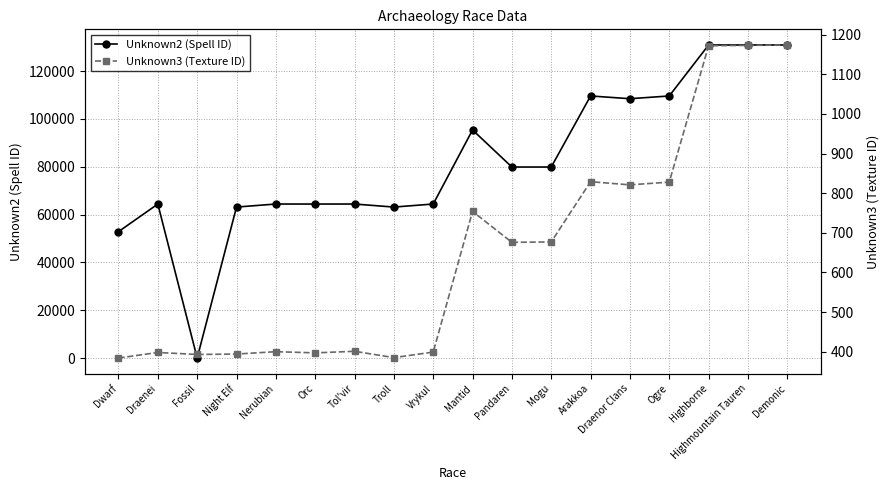

Reading right to left, list all the values displayed in this chart.

Unknown2 (Spell ID): Demonic=130905	Highmountain Tauren=130904	Highborne=130903	Ogre=109584	Draenor Clans=108439	Arakkoa=109585	Mogu=79869	Pandaren=79868	Mantid=95373	Vrykul=64395	Troll=63128	Tol'vir=64397	Orc=64392	Nerubian=64396	Night Elf=63127	Fossil=0	Draenei=64394	Dwarf=52843
Unknown3 (Texture ID): Demonic=1174	Highmountain Tauren=1173	Highborne=1172	Ogre=828	Draenor Clans=821	Arakkoa=829	Mogu=677	Pandaren=676	Mantid=754	Vrykul=399	Troll=385	Tol'vir=401	Orc=397	Nerubian=400	Night Elf=394	Fossil=393	Draenei=398	Dwarf=384